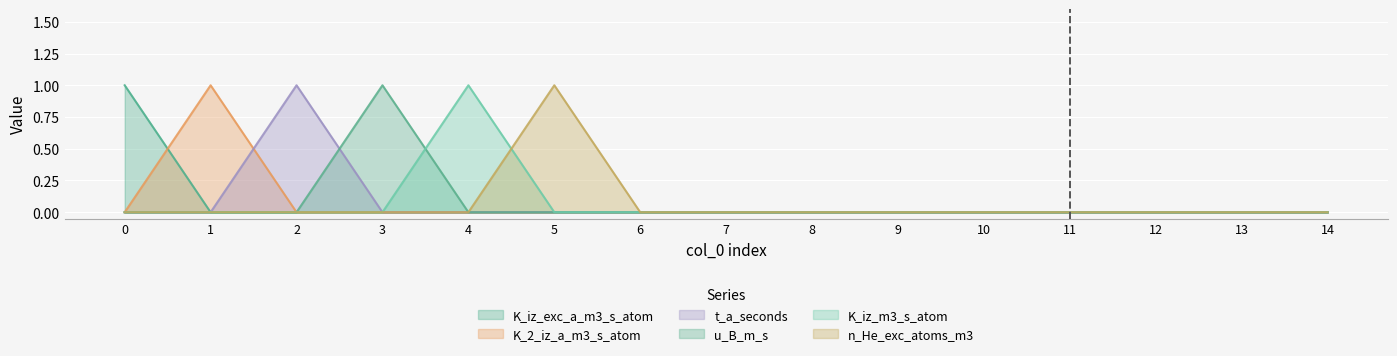

Which series changed the most between 3 and 13?

u_B_m_s